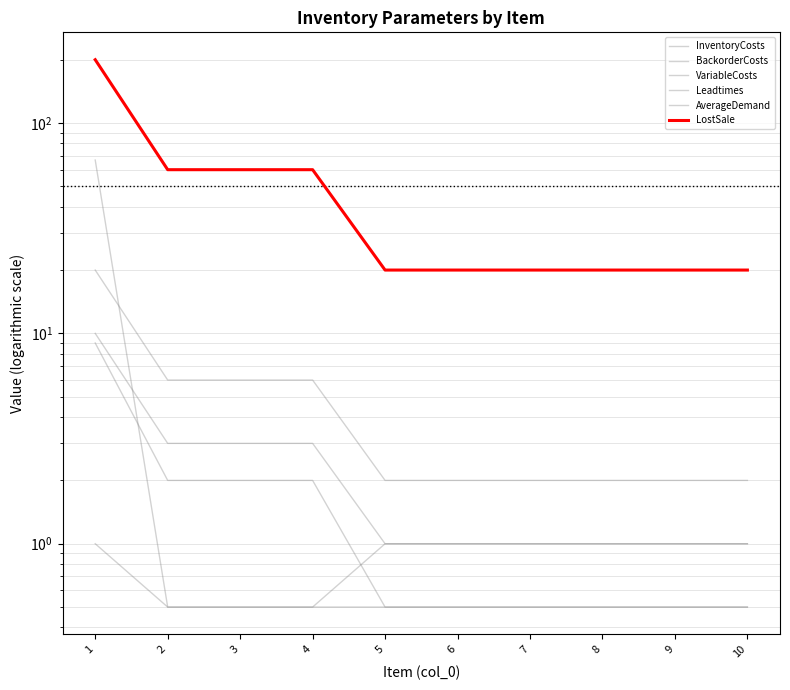

Between 5 and 7, which is larger?

5